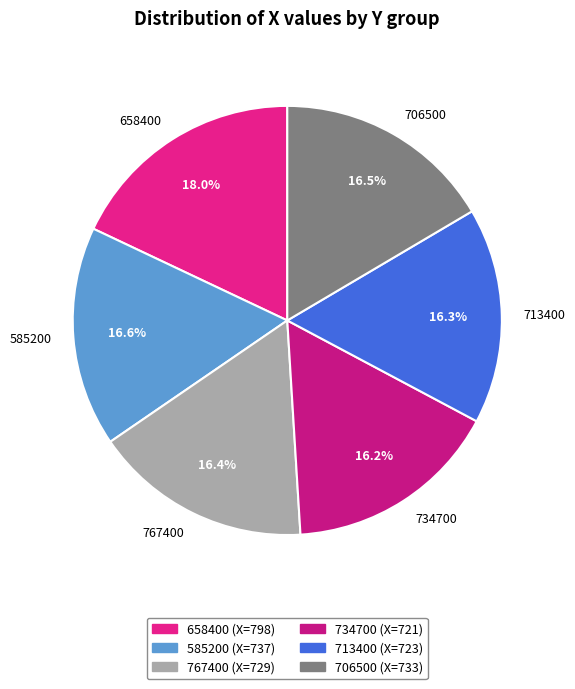

What percentage do 706500 and 734700 together represent?

32.7%